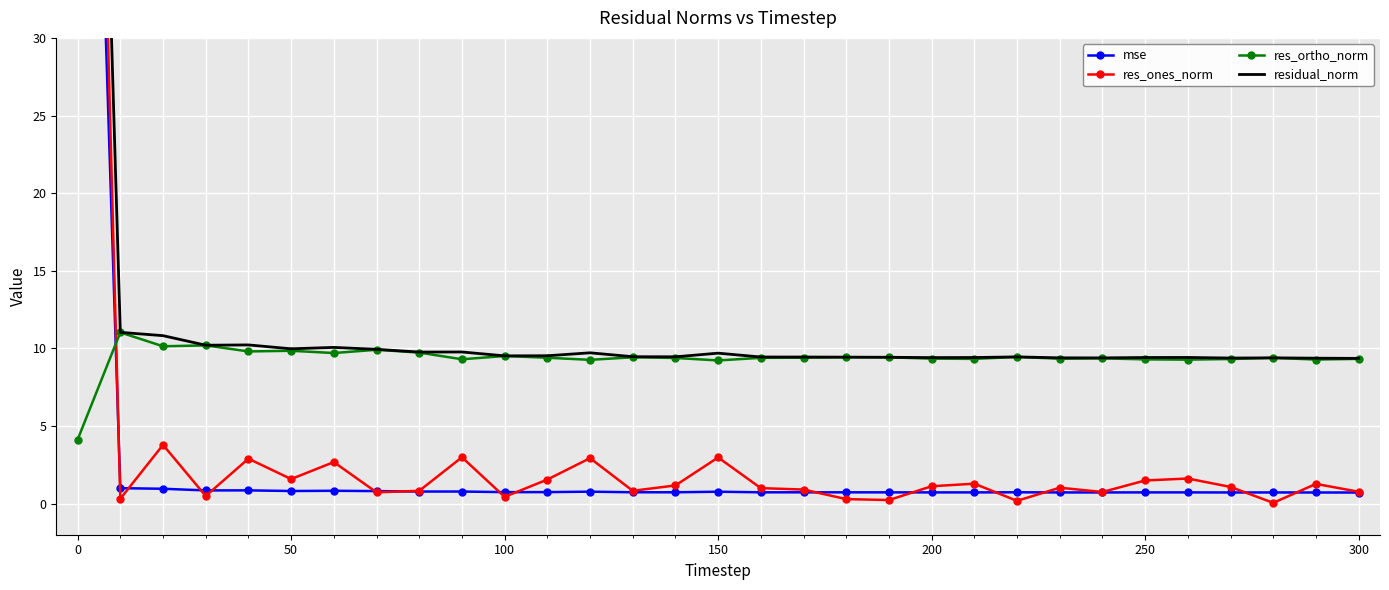

What is the minimum value for res_ortho_norm?

4.1